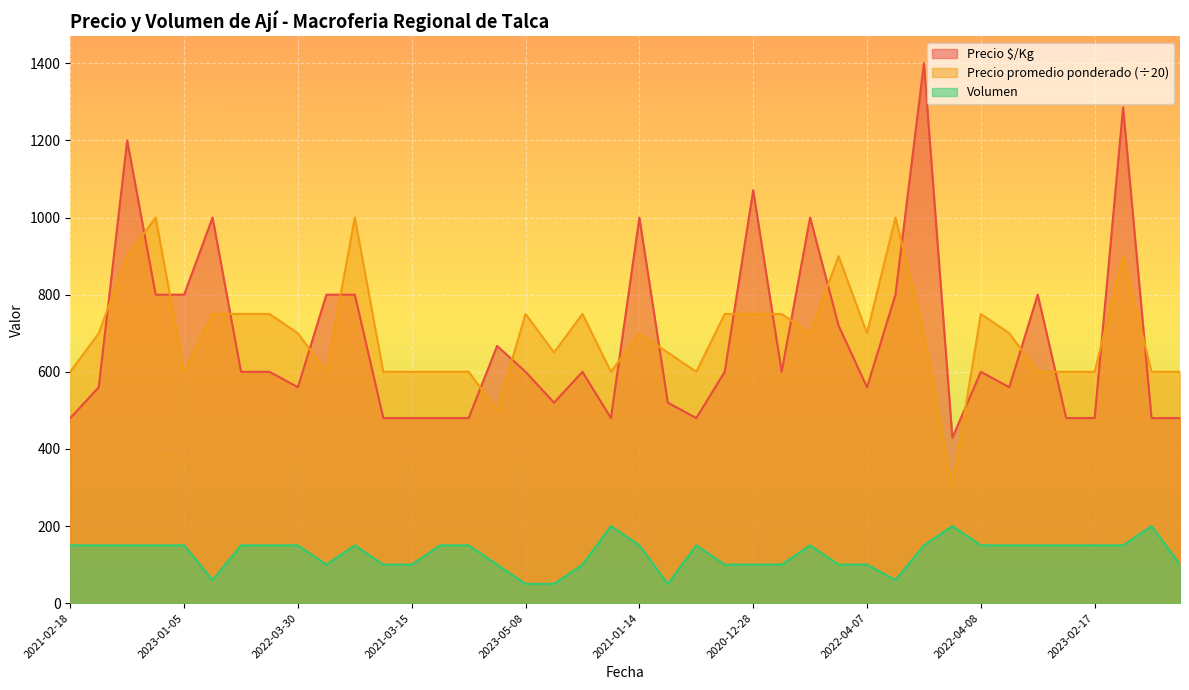

At which label does Precio $/Kg first exceed 600?

2021-11-30